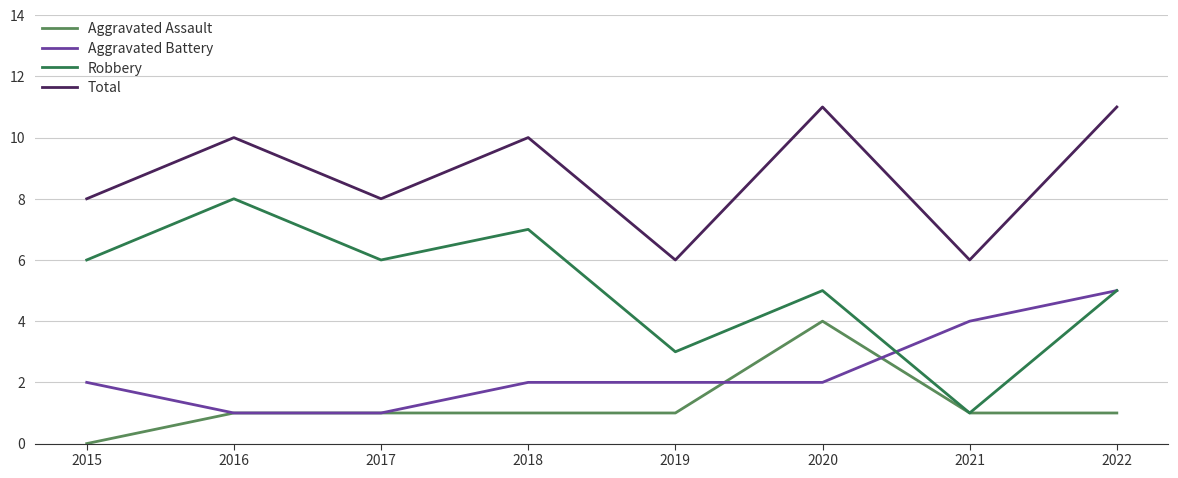

Is this an area chart (filled region under the line)?

No